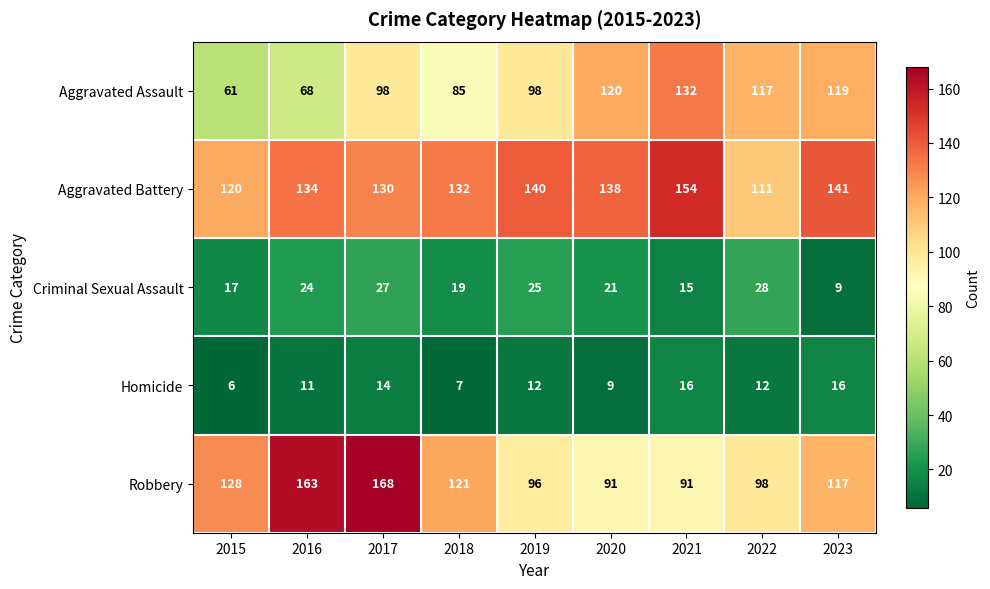

Rank the series by their maximum value, from lowest to highest.

Homicide, Criminal Sexual Assault, Aggravated Assault, Aggravated Battery, Robbery